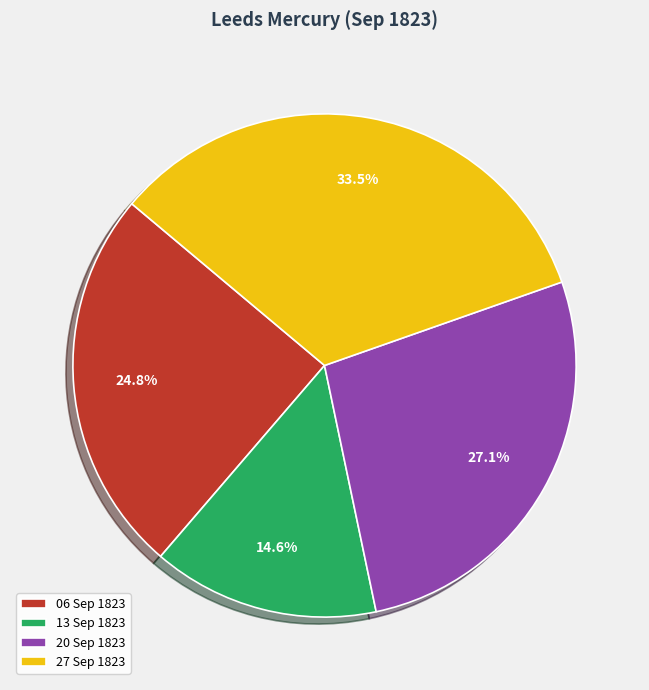

Between 13 Sep 1823 and 20 Sep 1823, which is larger?

20 Sep 1823